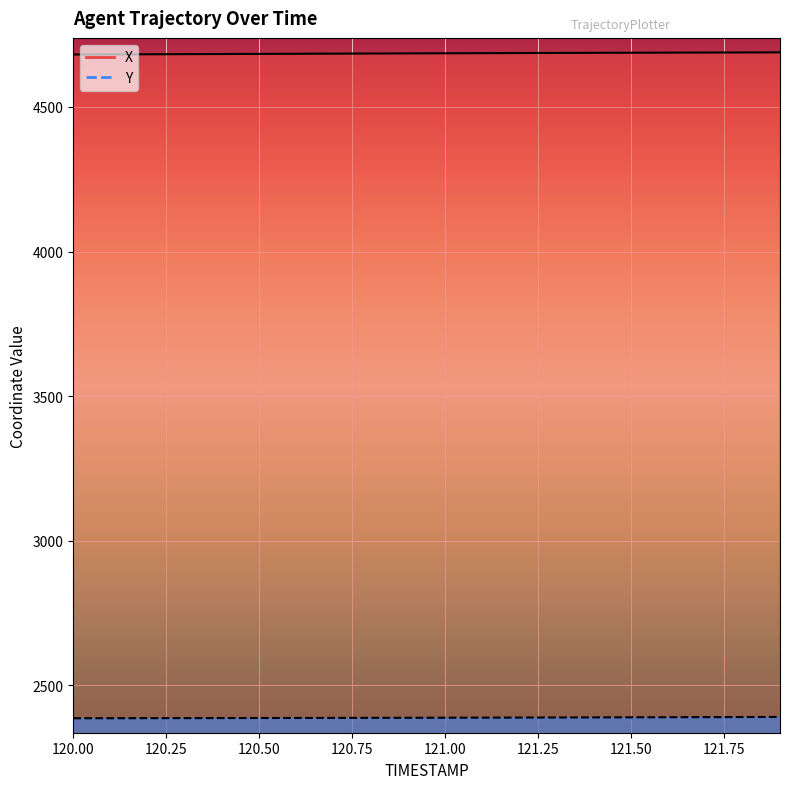

How many data points in Y are less than 2388?

10